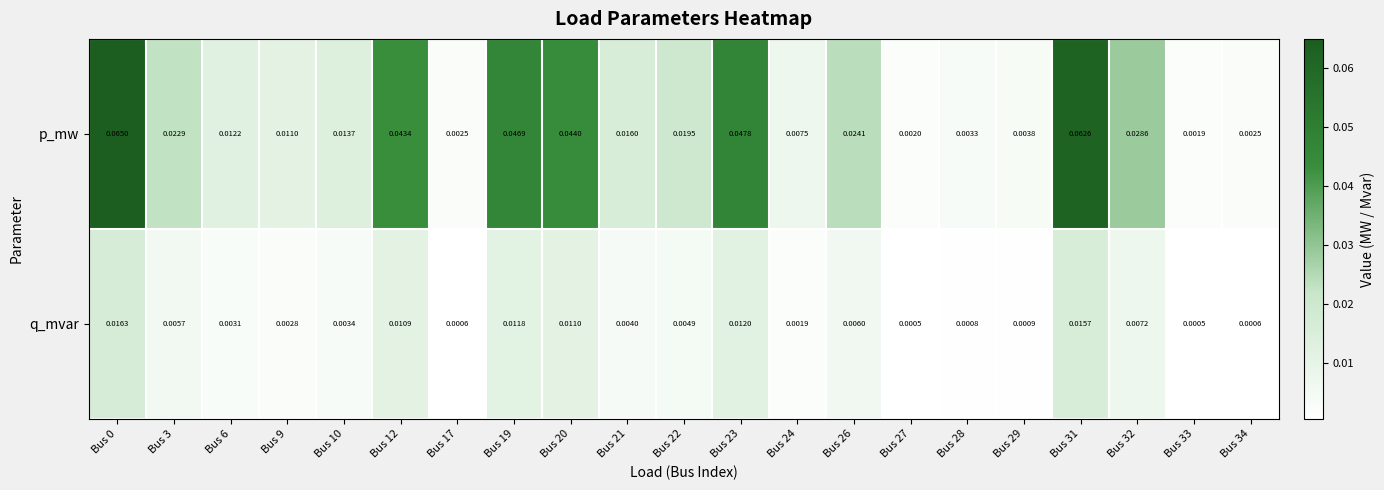

Which series has the widest spread of values?

p_mw